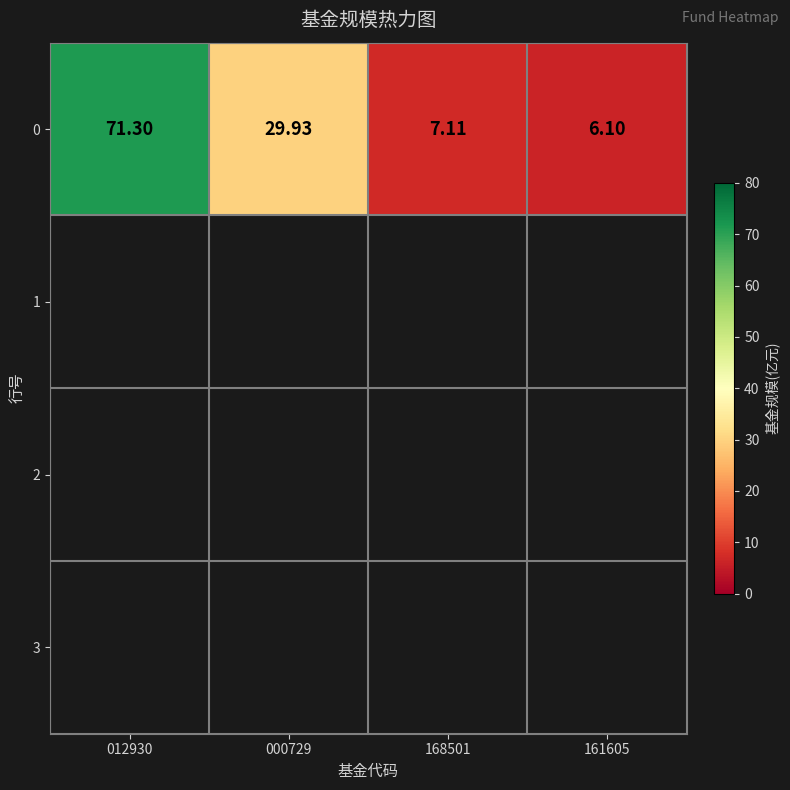

Which has a higher value, 012930 or 000729?

012930